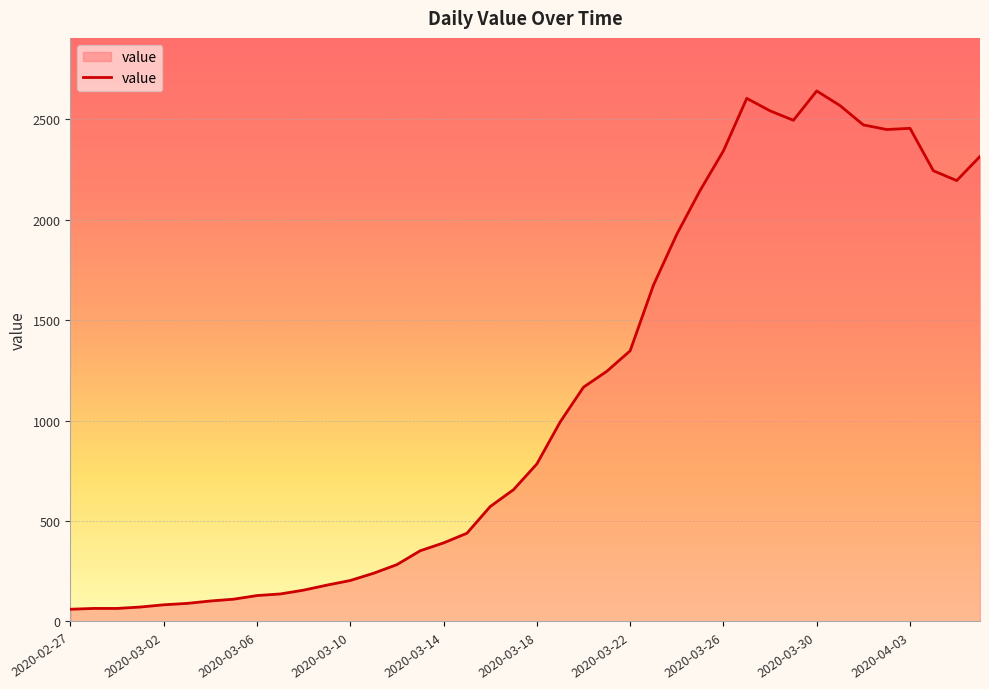

What is the difference between the maximum and minimum values?

2579